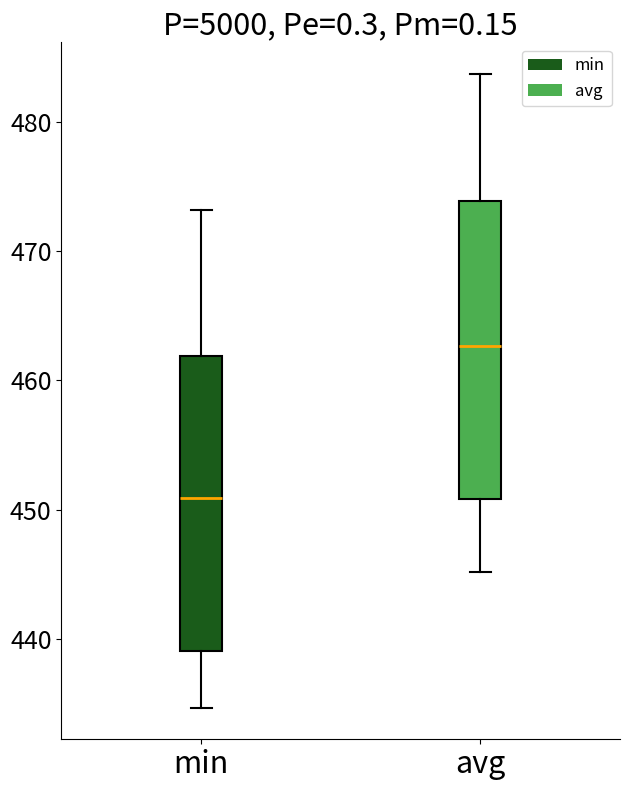

Which box has the highest median line?

avg